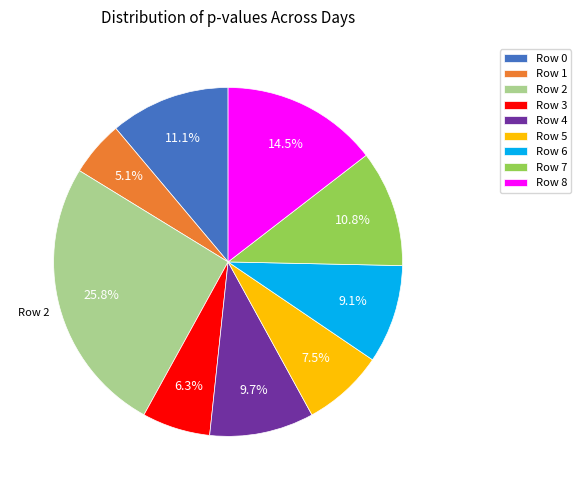

How many slices are in this pie chart?

9